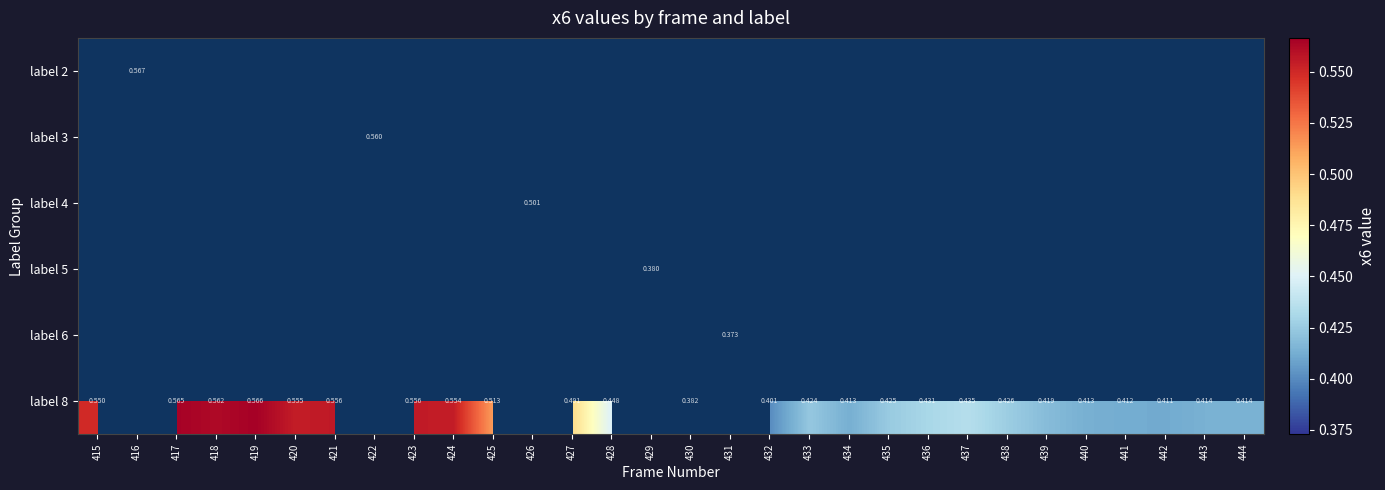

How many values in label 4 are above zero?

1